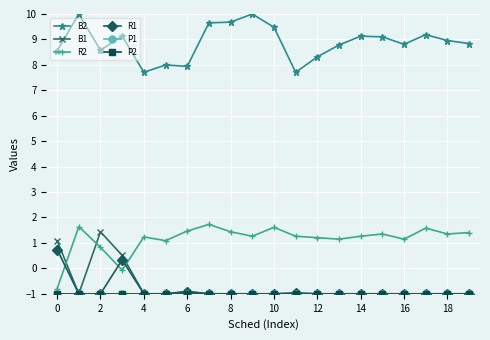

Does the chart have visible grid lines?

Yes